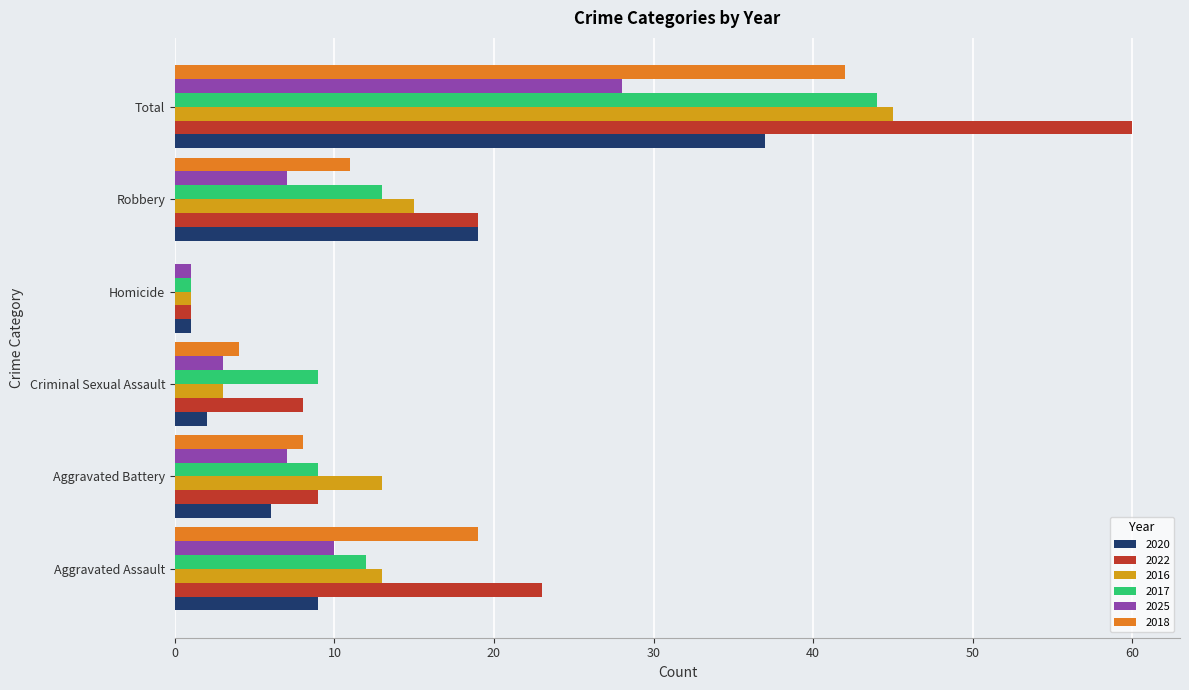

What is the spread (max minus min) of values at Aggravated Assault?

14